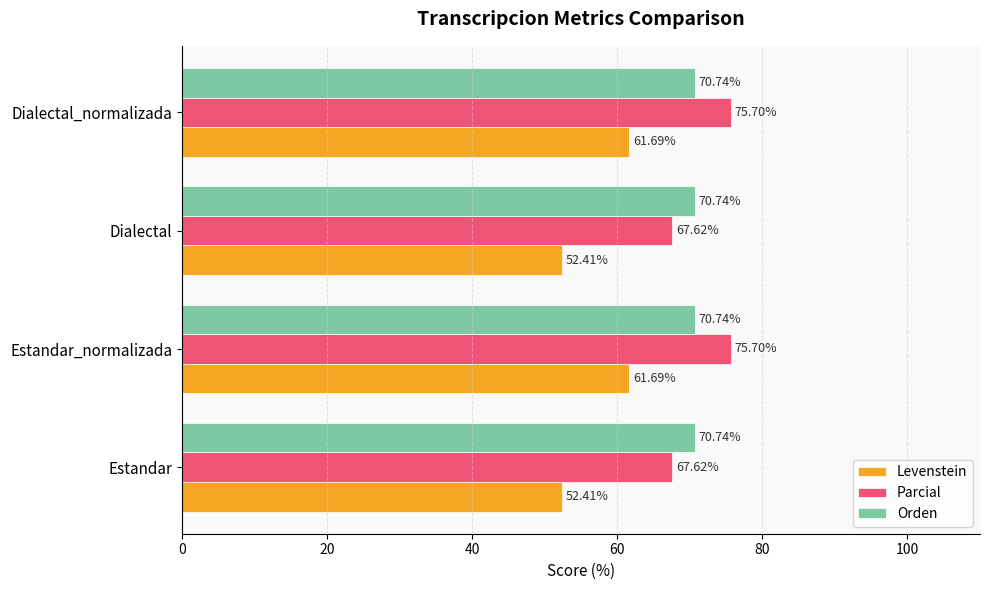

Which series has the largest total across all categories?

Parcial